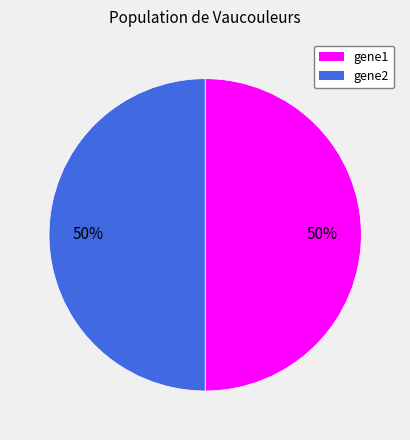

How many segments does this pie chart have?

2